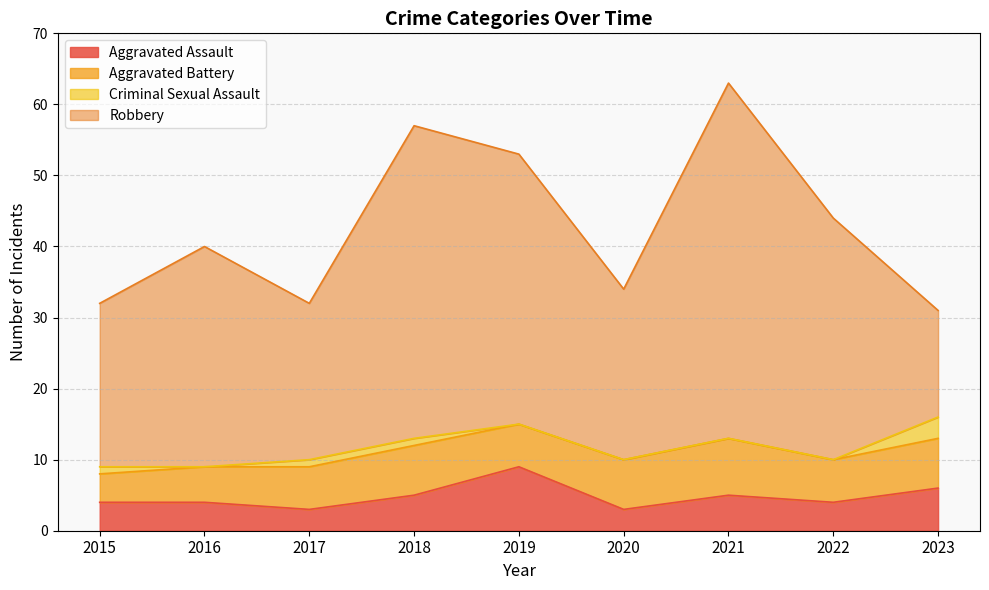

True or false: Aggravated Battery and Criminal Sexual Assault cross at least once.

False